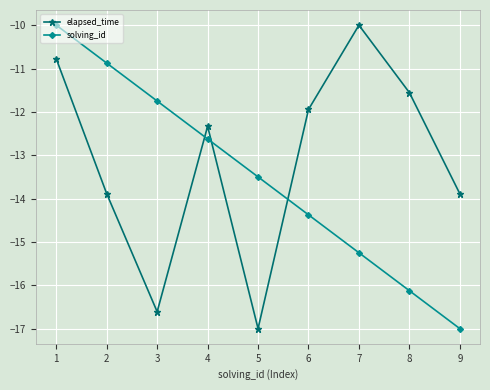

At how many categories does at least one series exceed -16?

9